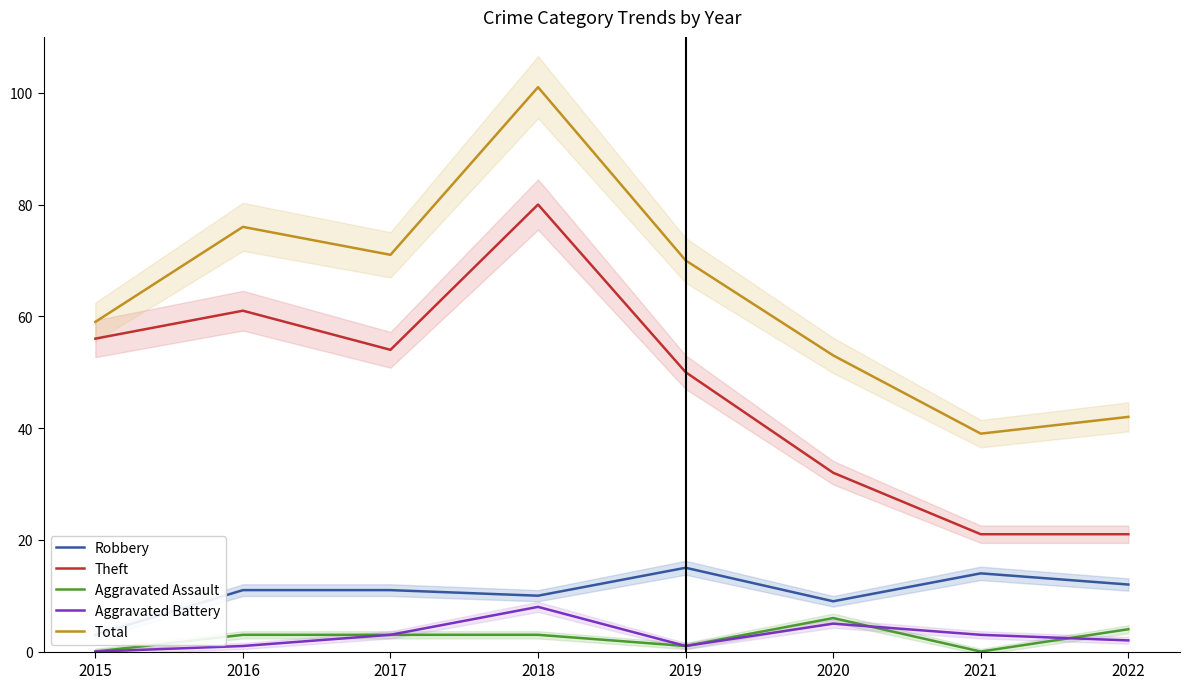

Reading left to right, extract all data points from this chart.

Robbery: 2015=3	2016=11	2017=11	2018=10	2019=15	2020=9	2021=14	2022=12
Theft: 2015=56	2016=61	2017=54	2018=80	2019=50	2020=32	2021=21	2022=21
Aggravated Assault: 2015=0	2016=3	2017=3	2018=3	2019=1	2020=6	2021=0	2022=4
Aggravated Battery: 2015=0	2016=1	2017=3	2018=8	2019=1	2020=5	2021=3	2022=2
Total: 2015=59	2016=76	2017=71	2018=101	2019=70	2020=53	2021=39	2022=42